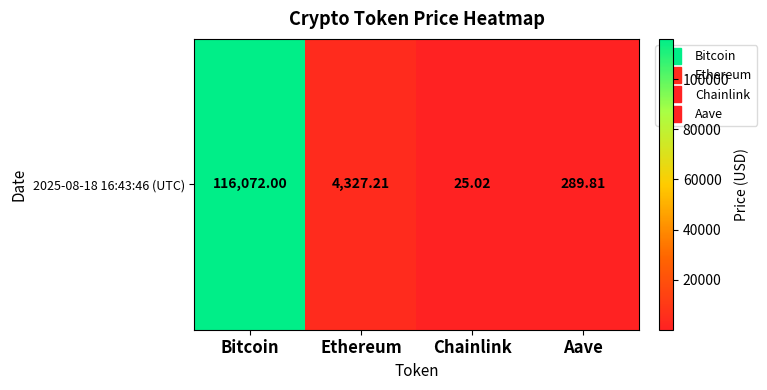

Is it true that the value at Ethereum is 6319.4?

False